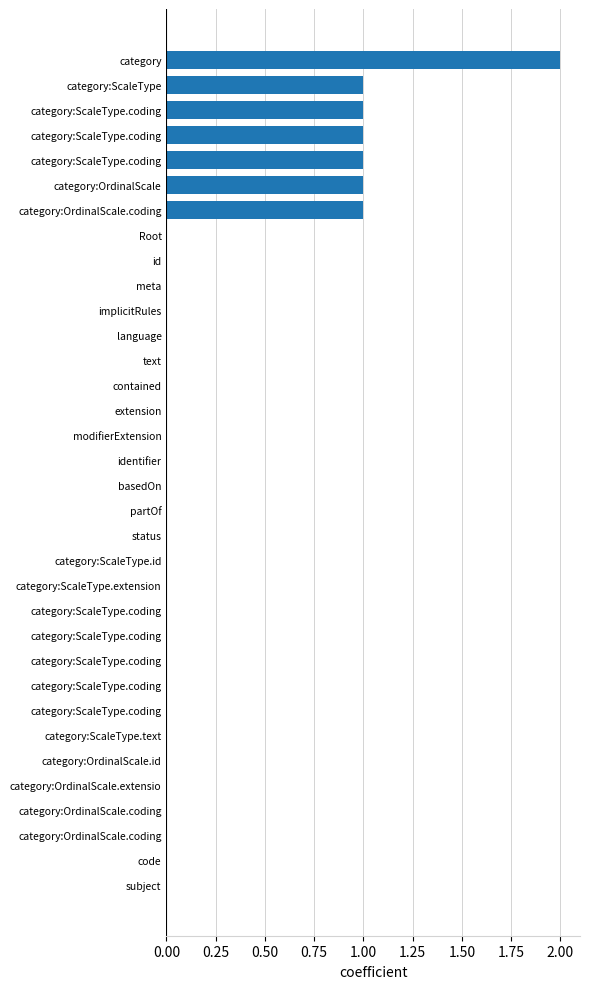

Count the number of categories in the chart.

34